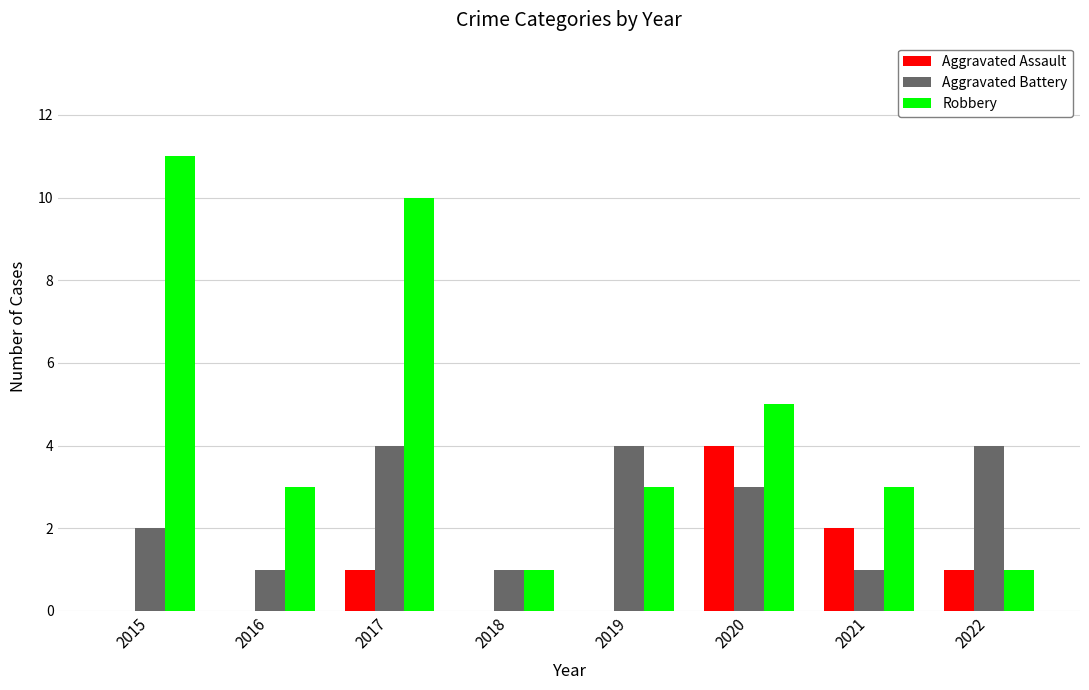

True or false: Robbery has a value of 3 at 2019.

True